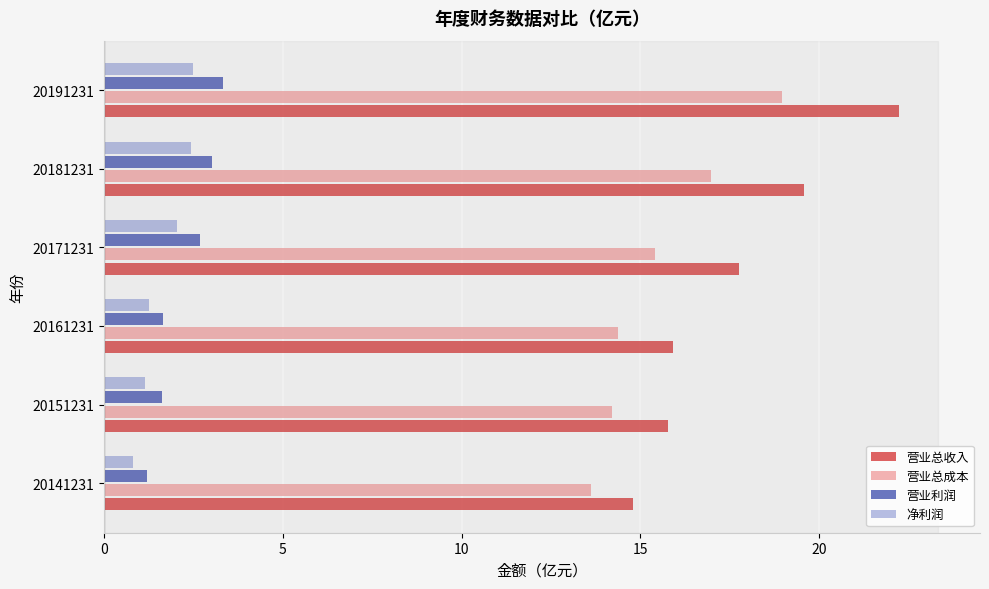

What is the spread (max minus min) of values at 20141231?

14.0